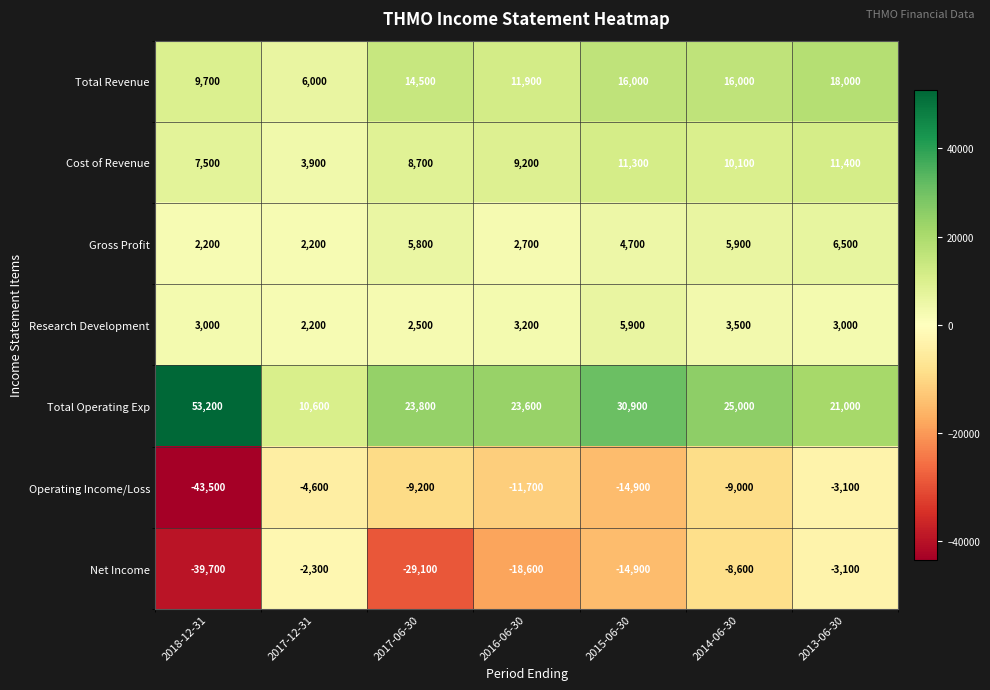

The value of Research Development at 2016-06-30 is 3200. True or false?

True